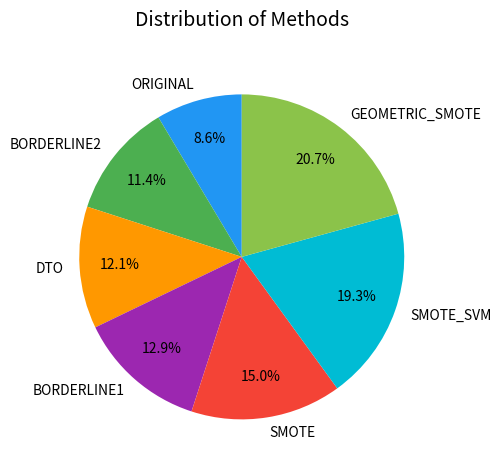

What percentage is the ORIGINAL slice, to the nearest percent?

9%